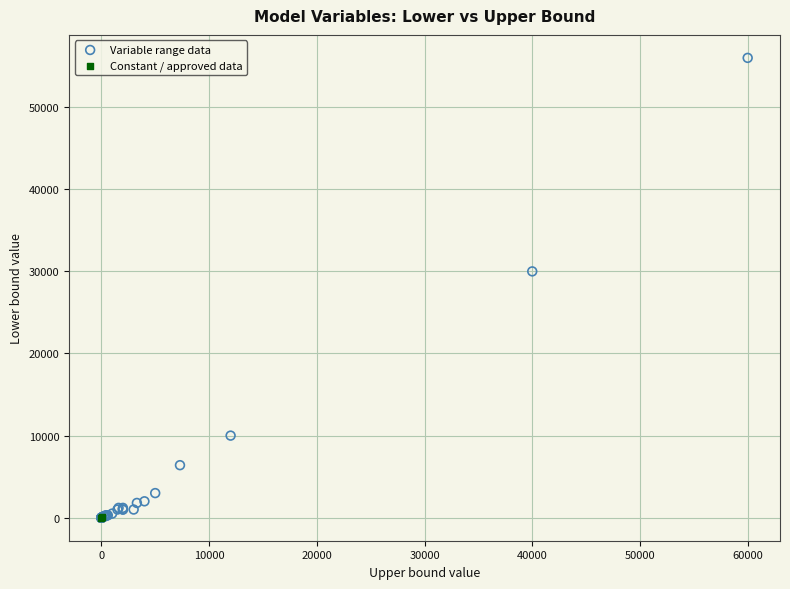

What are all the series names shown in the legend?

Variable range data, Constant / approved data